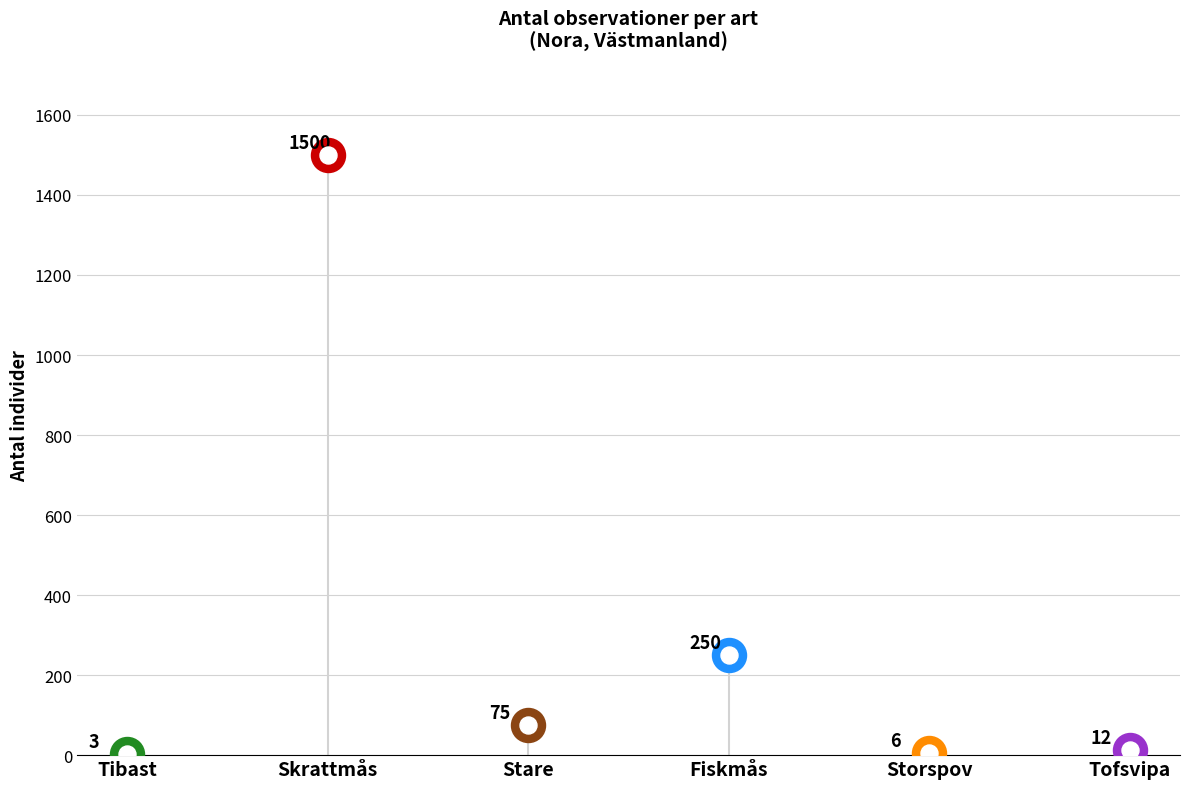

Between Stare and Tofsvipa, which is larger?

Stare